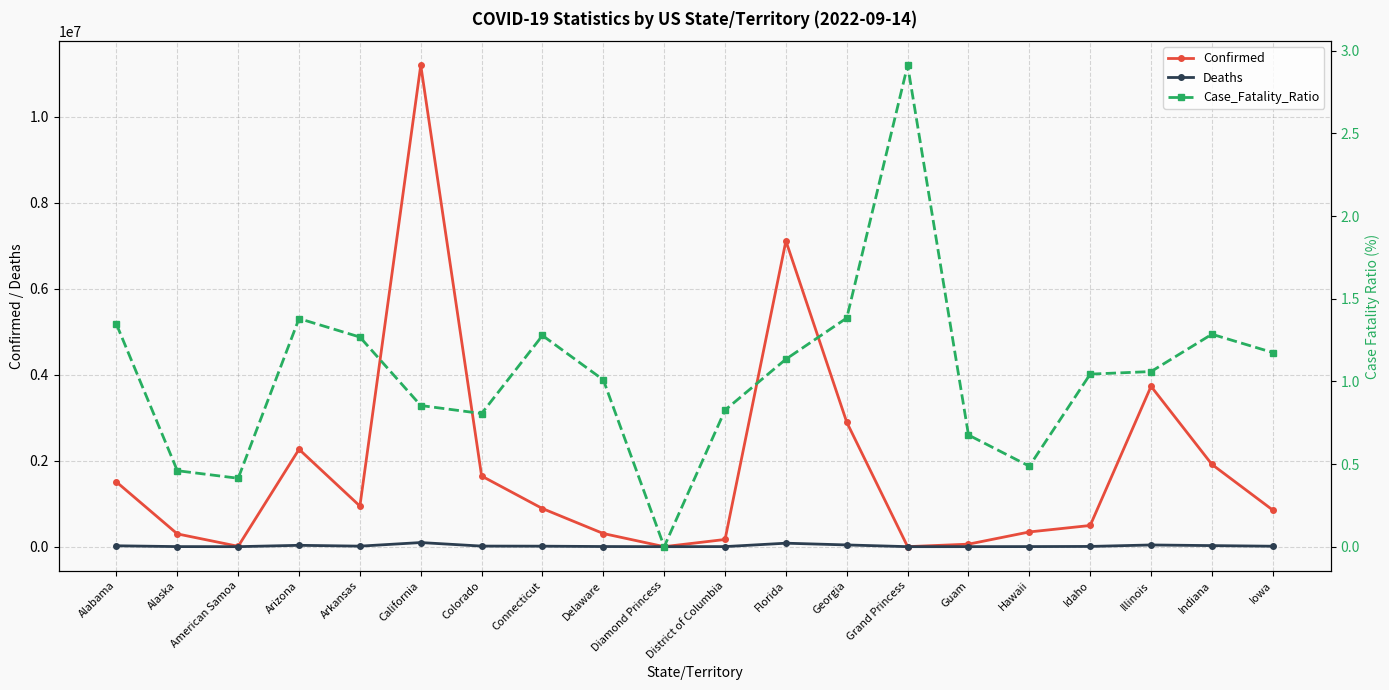

In Confirmed, how many points are higher than both neighbors (excluding endpoints)?

4